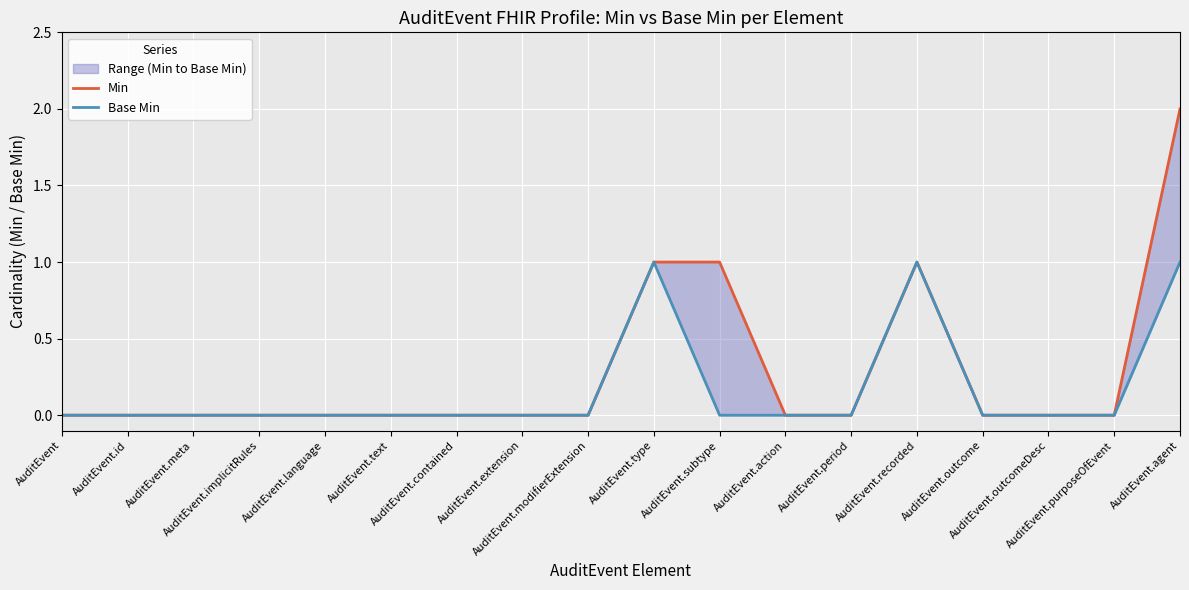

How many positive values does the Base Min series have?

3